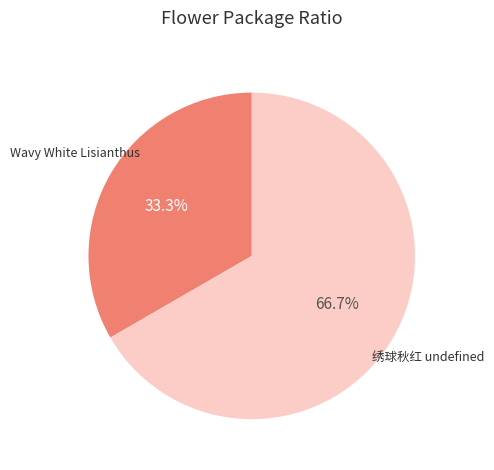

Does any single category account for the majority?

Yes